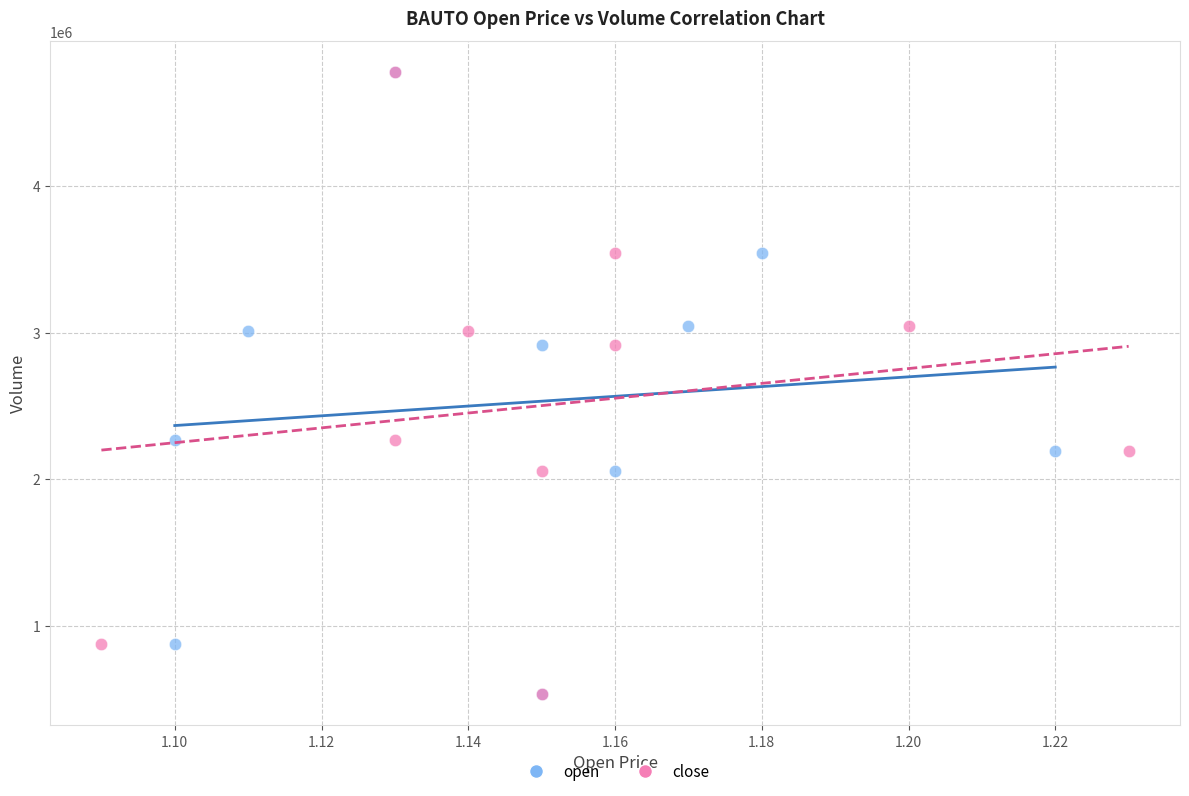

What are all the series names shown in the legend?

open, close